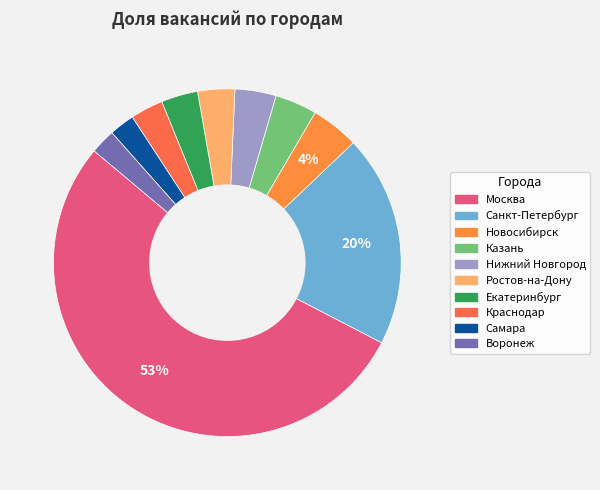

How many segments does this pie chart have?

10